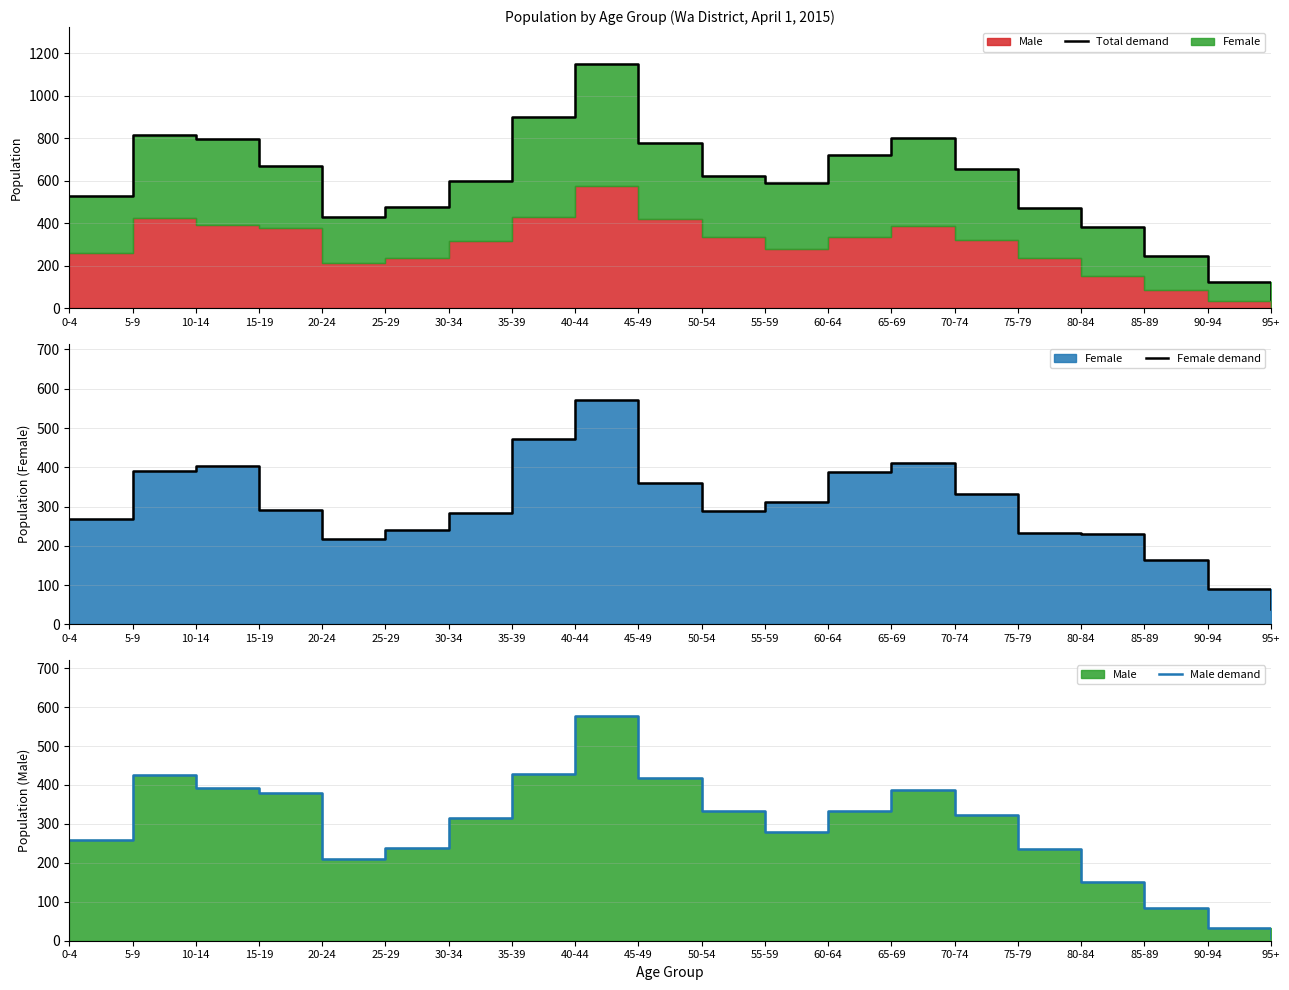

Where is the first local minimum for Total demand?

20-24